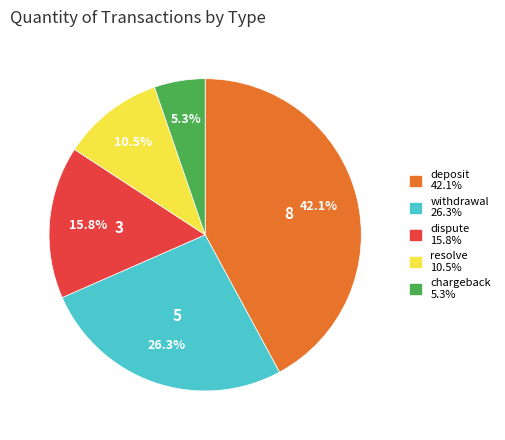

What is the smallest slice in the pie chart?

chargeback